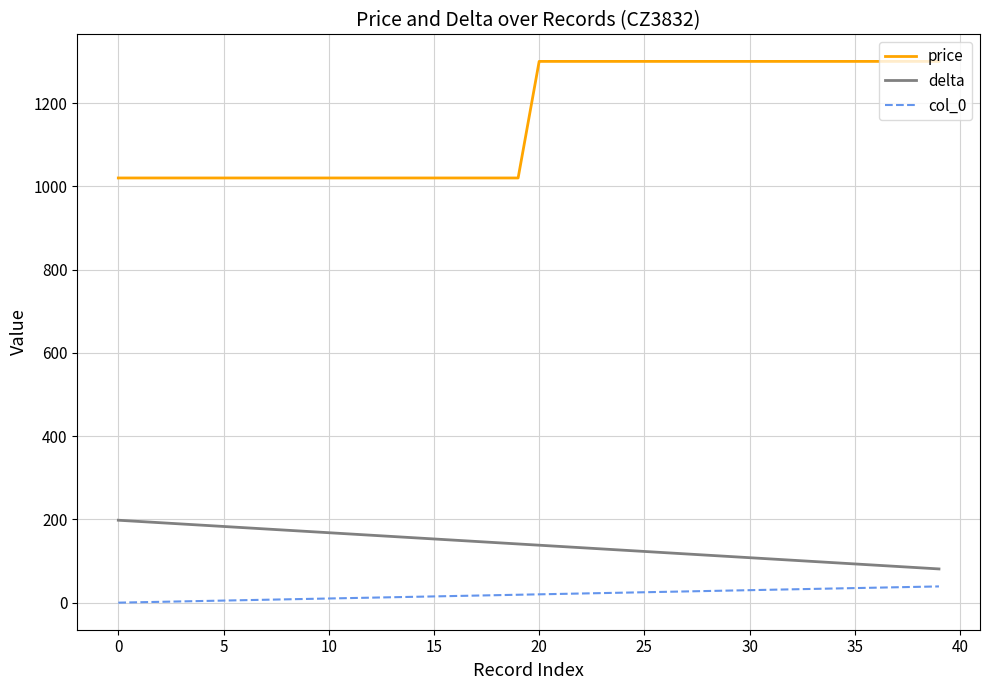

True or false: price and delta cross at least once.

False